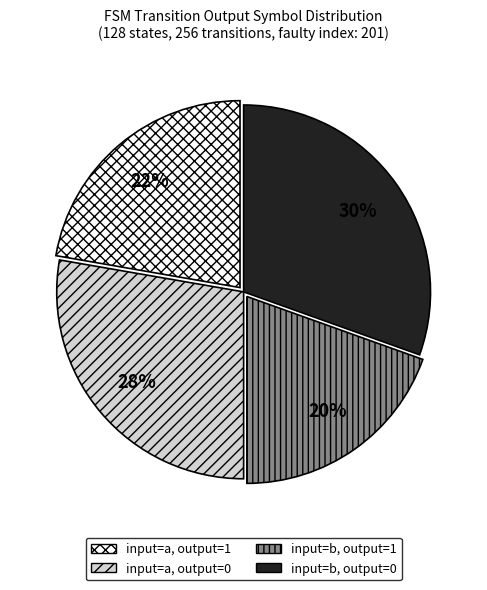

To the nearest percent, what is the average slice percentage?

25%